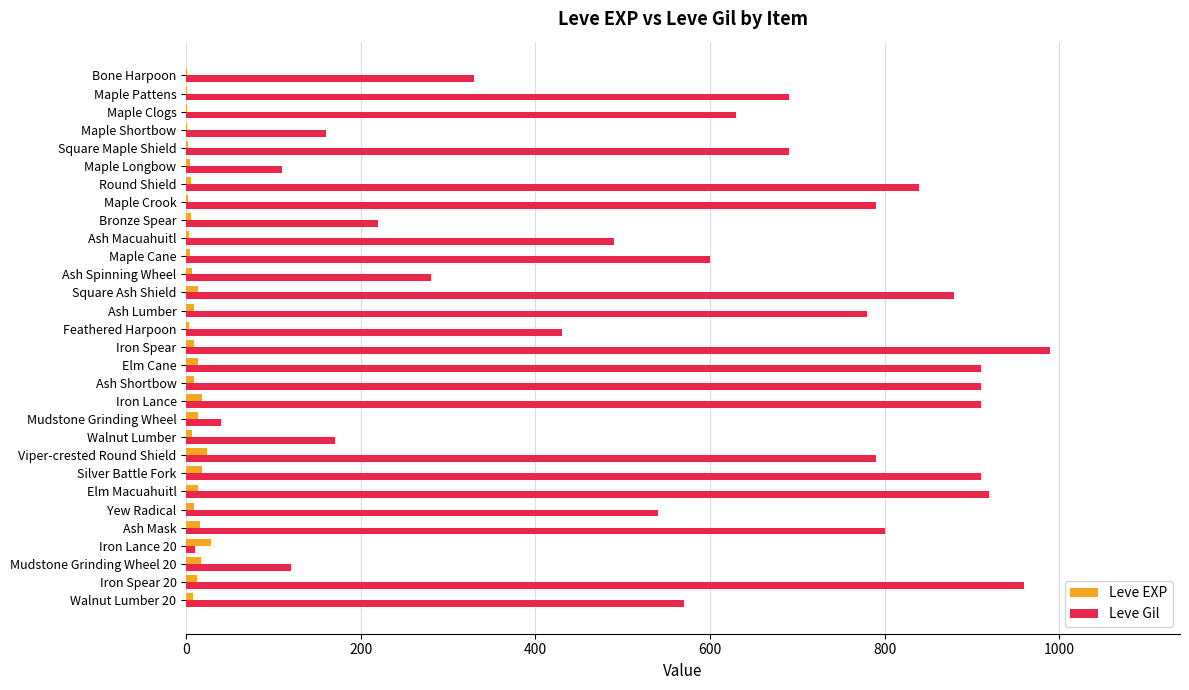

Is the value of Leve Gil at Iron Spear greater than the value of Leve EXP at Silver Battle Fork?

Yes